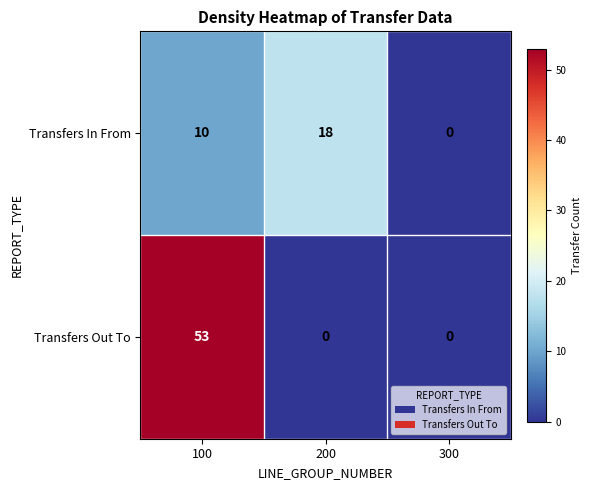

Which category has the highest value across all series?

100